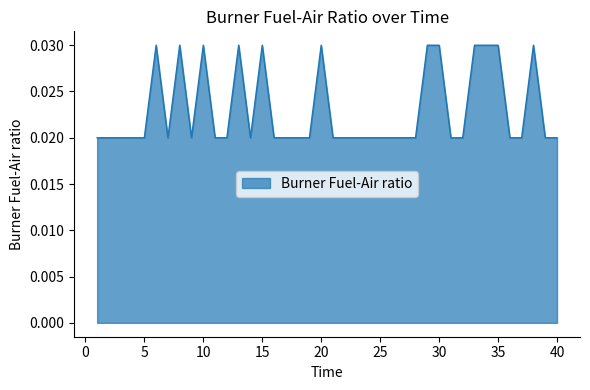

How many lines are shown in the chart?

1